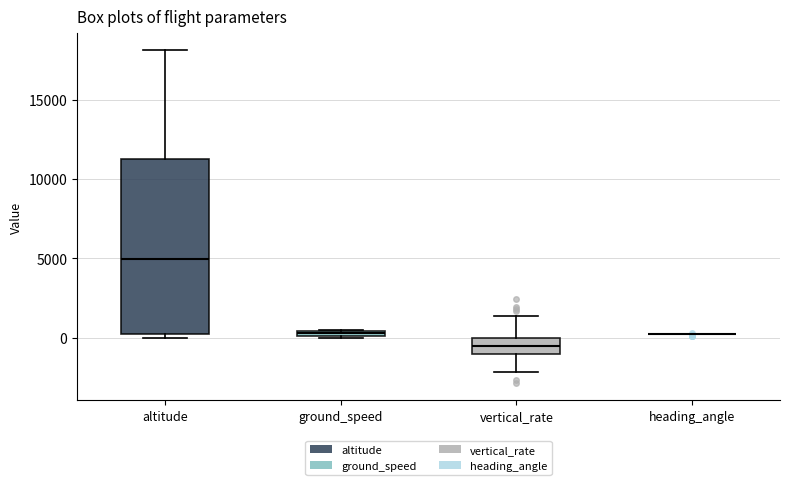

Where is the upper edge of the box for ground_speed on the y-axis? The values are not printed on the chart, so give them approximately, as read against the axis.

500